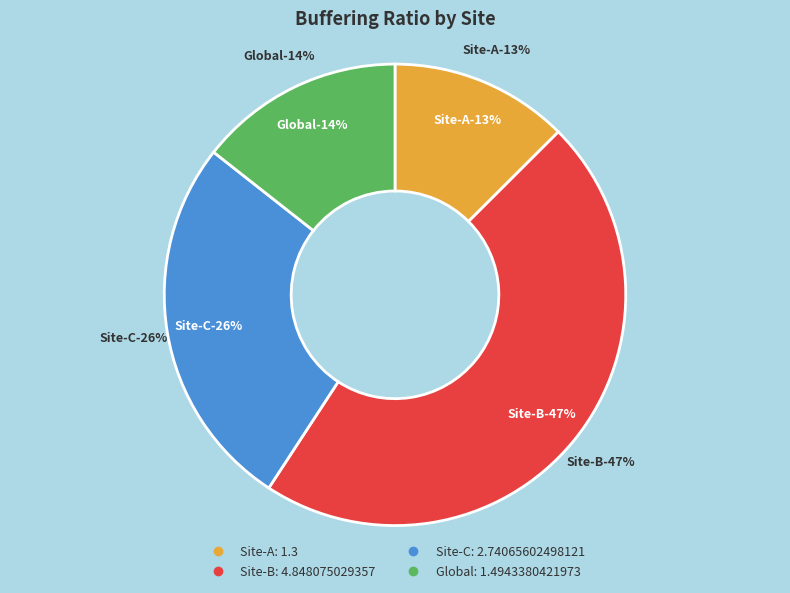

Is it true that Site-A is 21% of the pie?

False